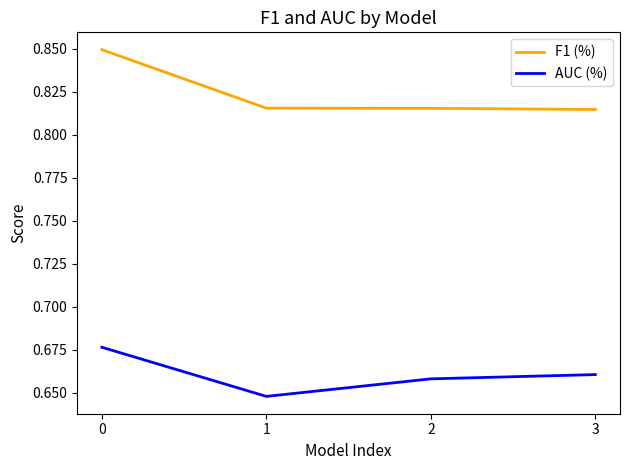

Does the chart have visible grid lines?

No